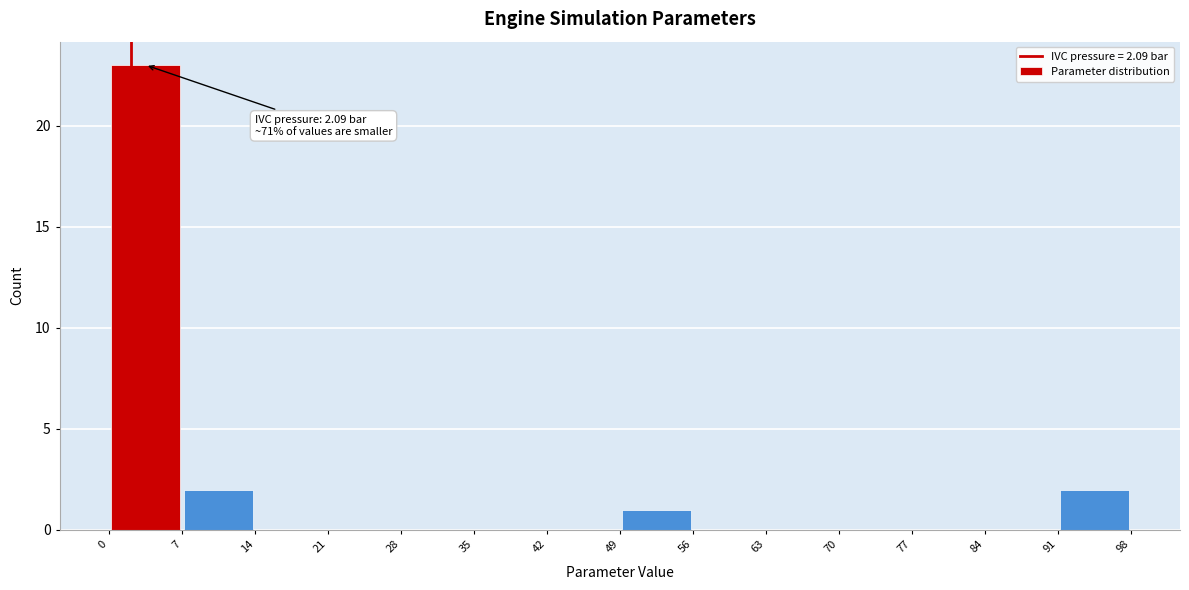

Which range on the x-axis has the tallest bar?

0 to 7